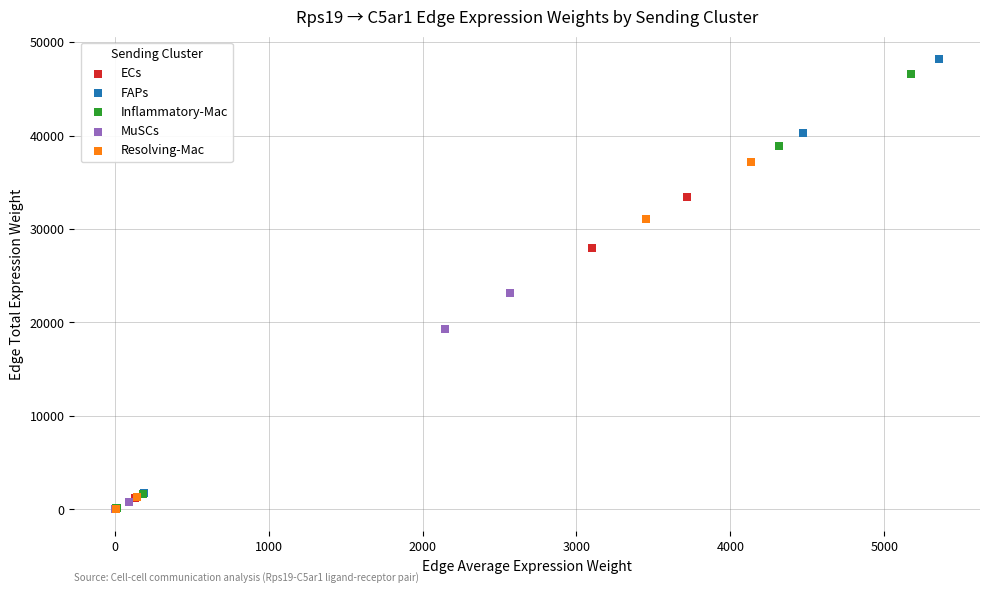

Which series has the largest Y range (max minus min)?

FAPs